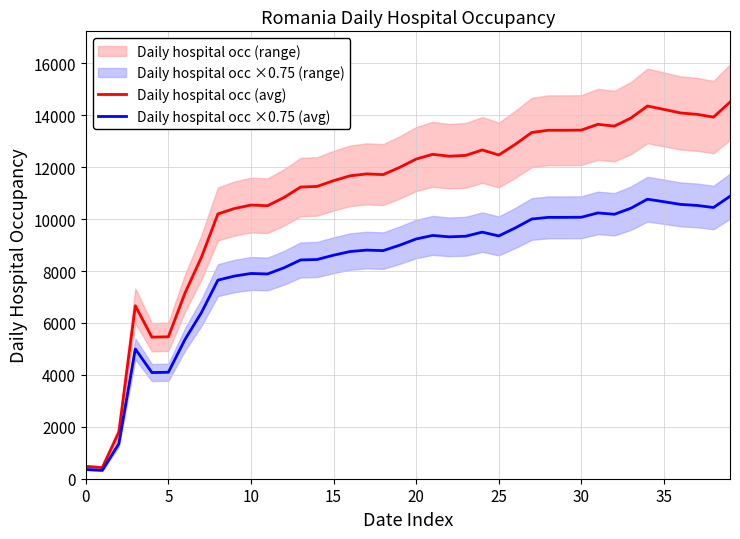

Rank the series at 30 from lowest to highest value.

Daily hospital occ ×0.75 (avg), Daily hospital occ (avg)